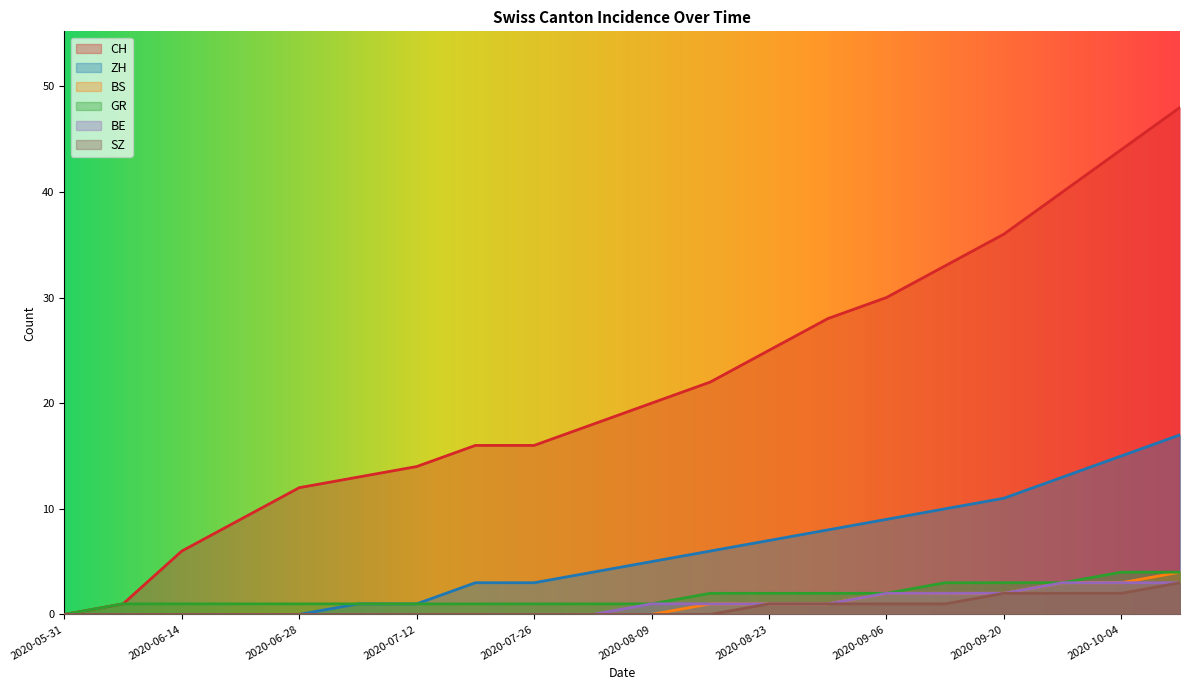

What is the average value of the GR series?

2